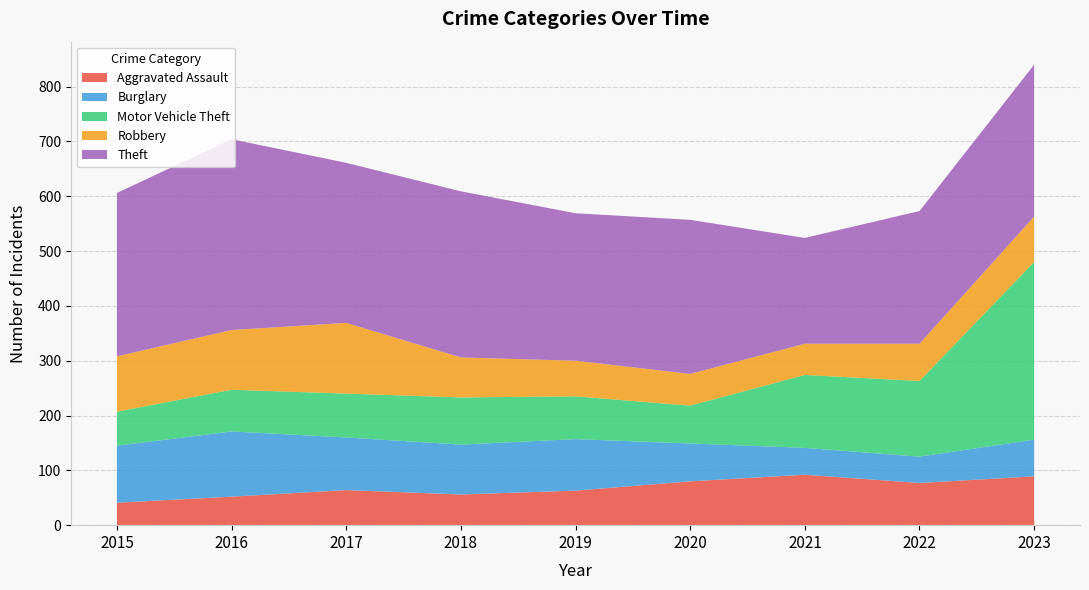

Reading left to right, transcribe all the data shown in this chart.

Aggravated Assault: 2015=41	2016=52	2017=64	2018=56	2019=63	2020=80	2021=92	2022=77	2023=89
Burglary: 2015=104	2016=119	2017=96	2018=91	2019=94	2020=69	2021=49	2022=48	2023=67
Motor Vehicle Theft: 2015=62	2016=76	2017=80	2018=86	2019=78	2020=69	2021=133	2022=138	2023=324
Robbery: 2015=101	2016=109	2017=129	2018=73	2019=65	2020=58	2021=57	2022=68	2023=83
Theft: 2015=298	2016=348	2017=292	2018=303	2019=269	2020=281	2021=193	2022=242	2023=277